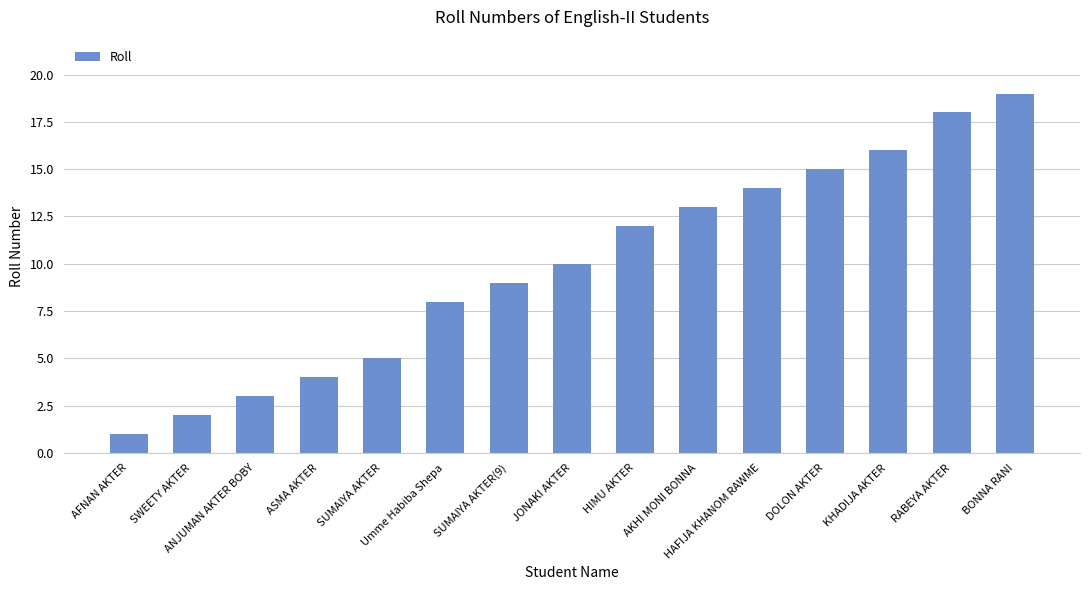

How many bars are there in total?

15